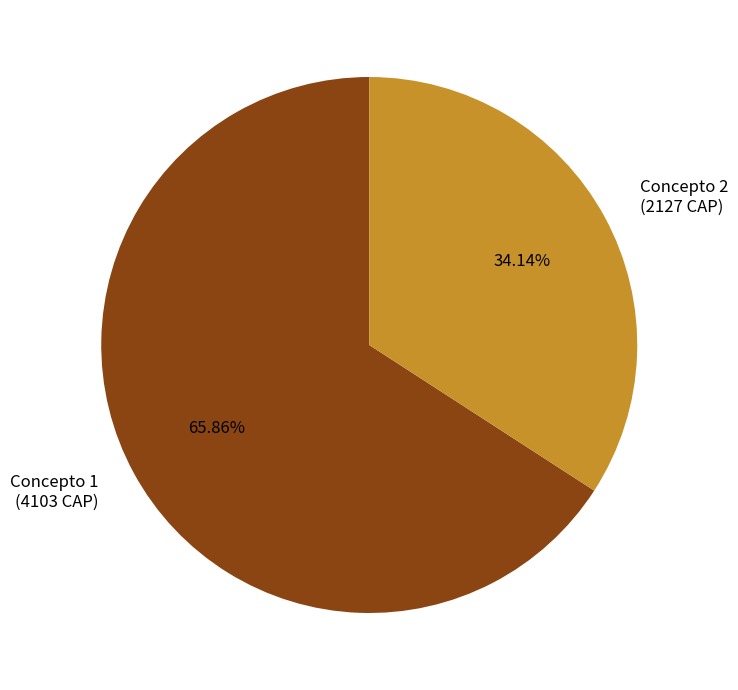

How many segments does this pie chart have?

2